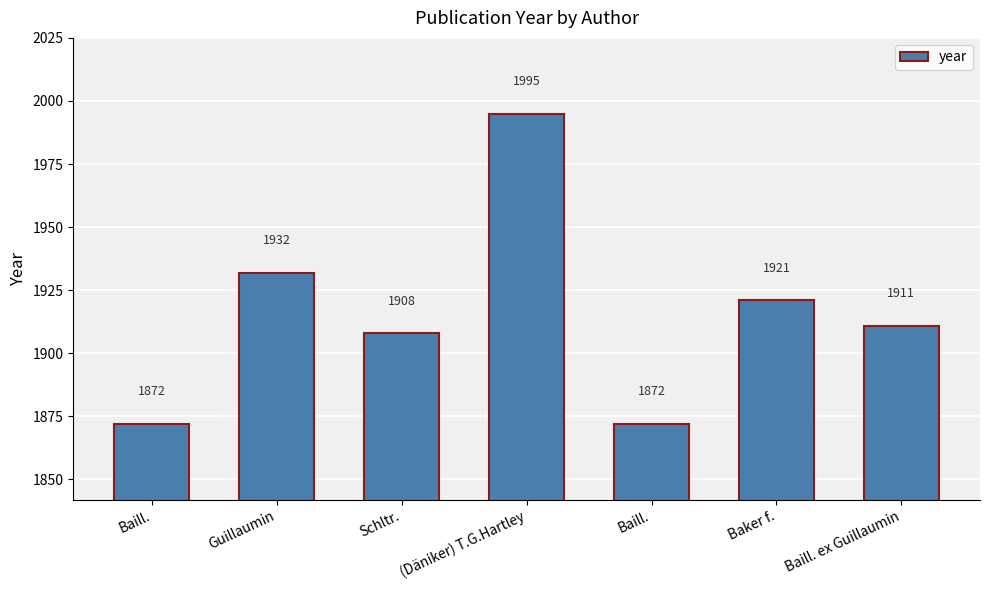

At which label does the data first exceed 1911?

Guillaumin